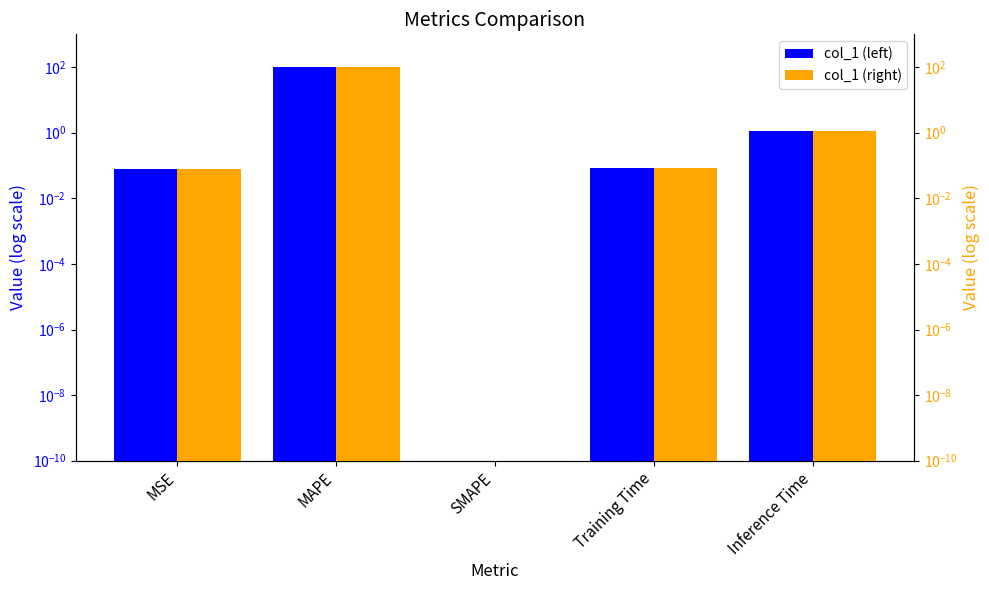

The col_1 (right) series shows 0.0 at SMAPE. True or false?

True